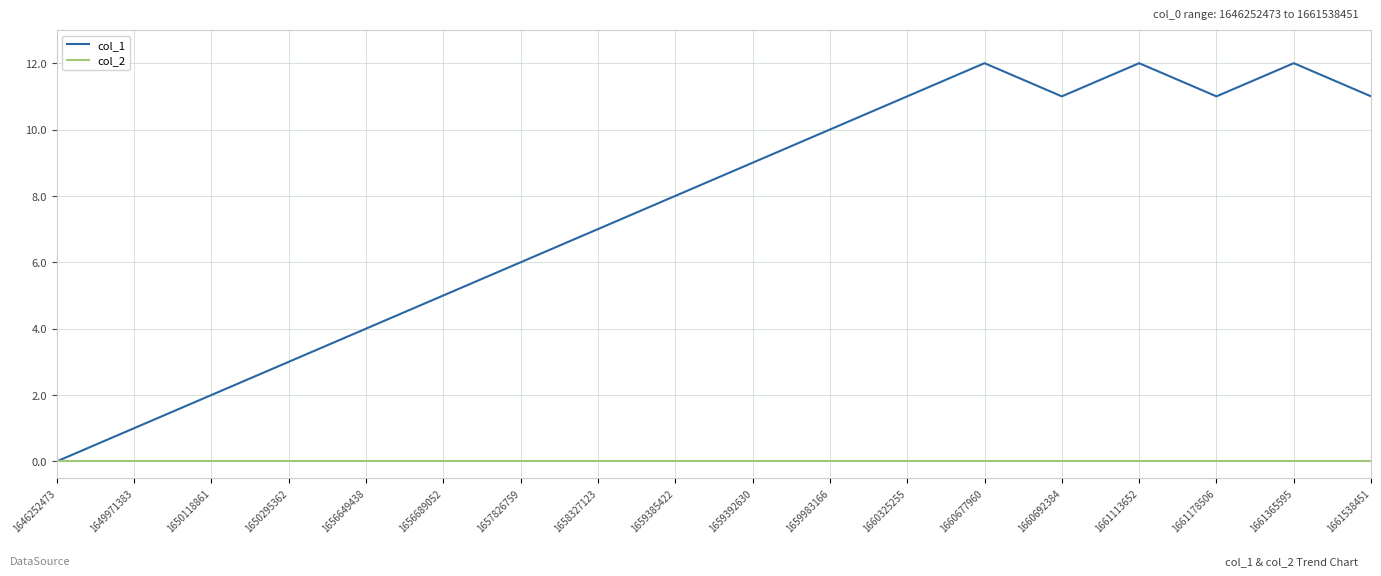

Is this an area chart (filled region under the line)?

No